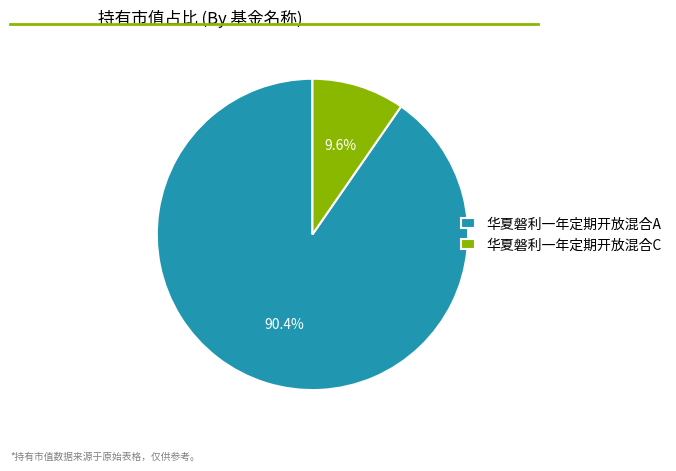

To the nearest percent, what is the average slice percentage?

50%